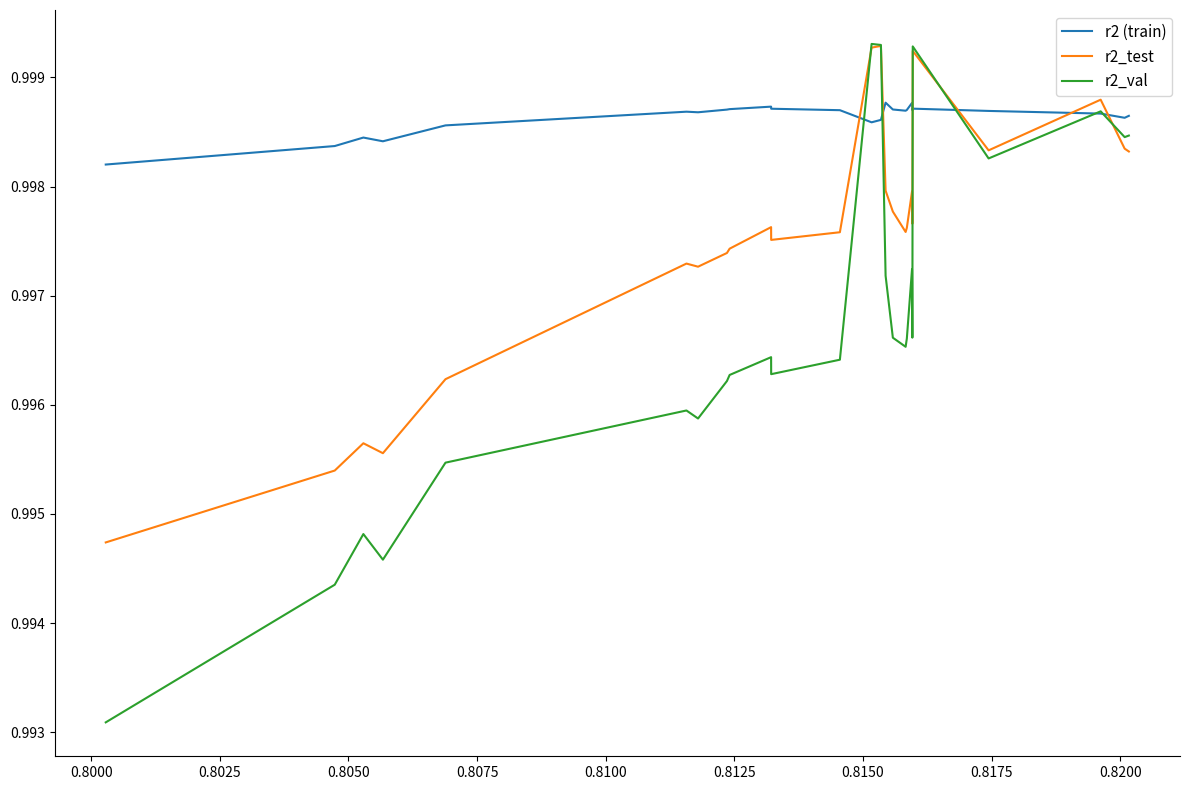

Which series has the widest spread of values?

r2_val